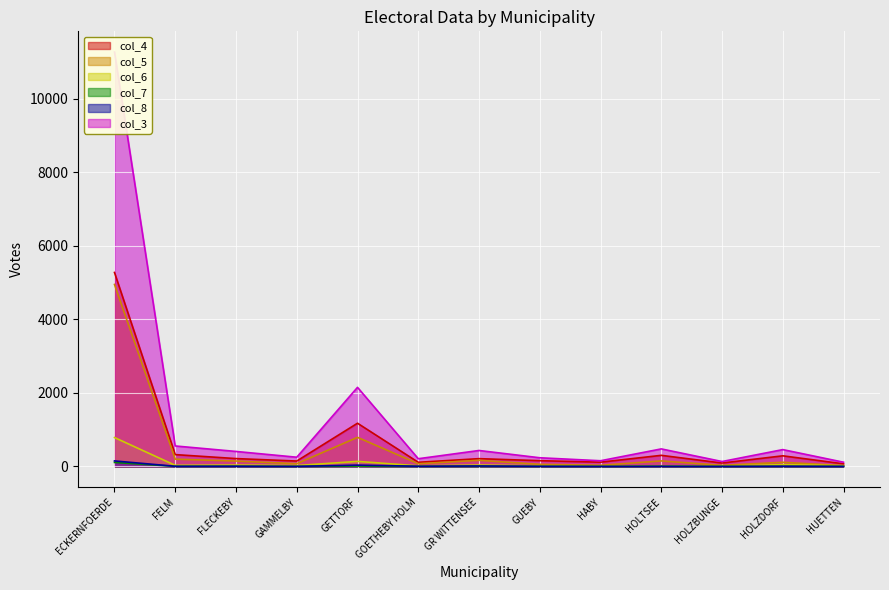

Between GR WITTENSEE and GOETHEBY HOLM, which is larger?

GR WITTENSEE